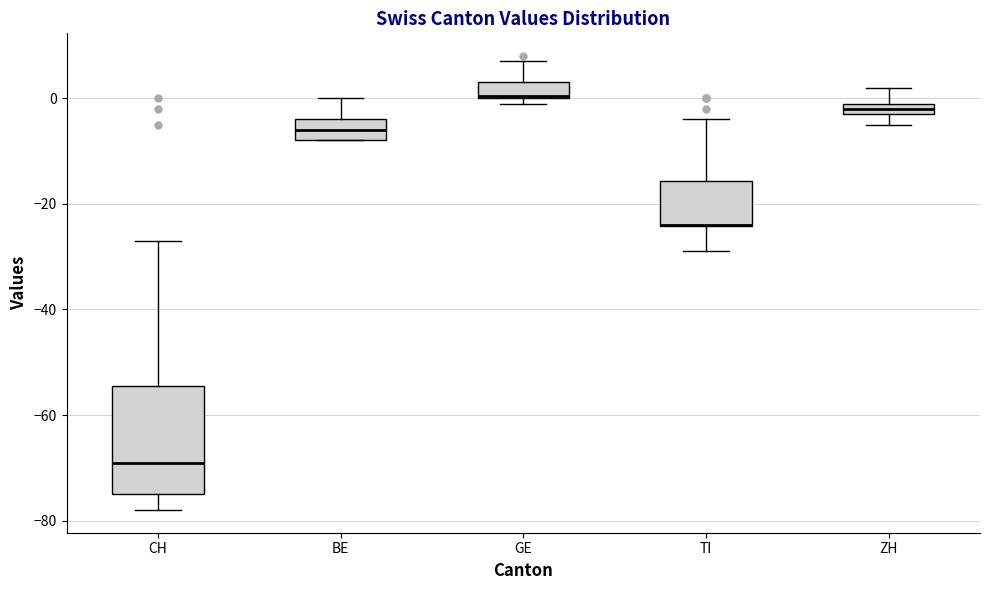

Which box is the tallest, from its lower edge to its upper edge?

CH